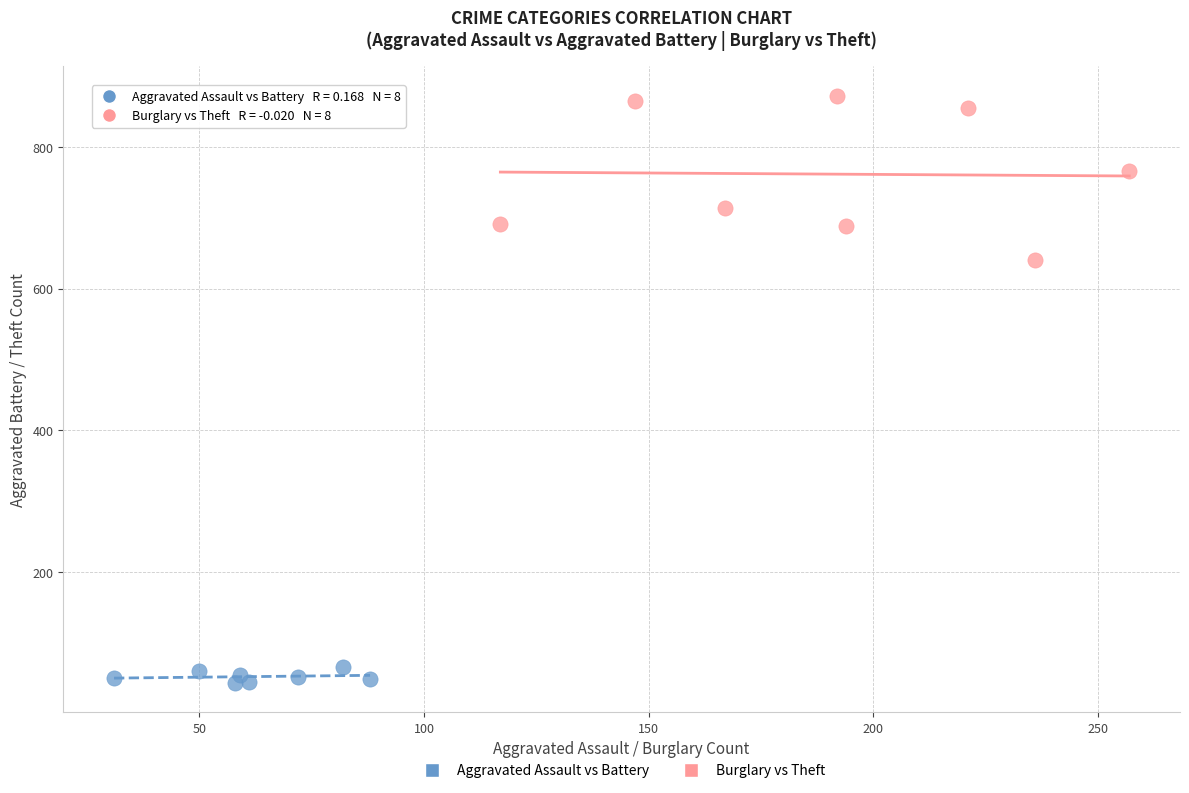

What are all the series names shown in the legend?

Aggravated Assault vs Battery, Burglary vs Theft